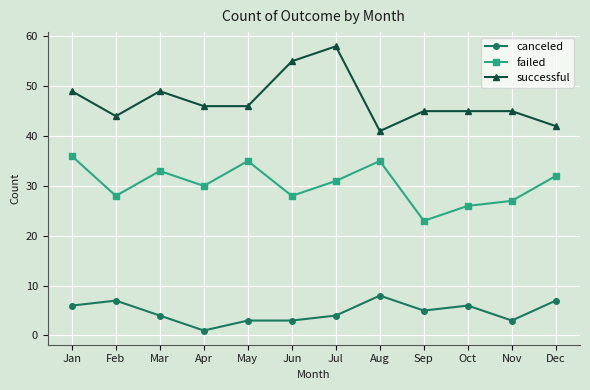

Rank the series at Oct from highest to lowest value.

successful, failed, canceled